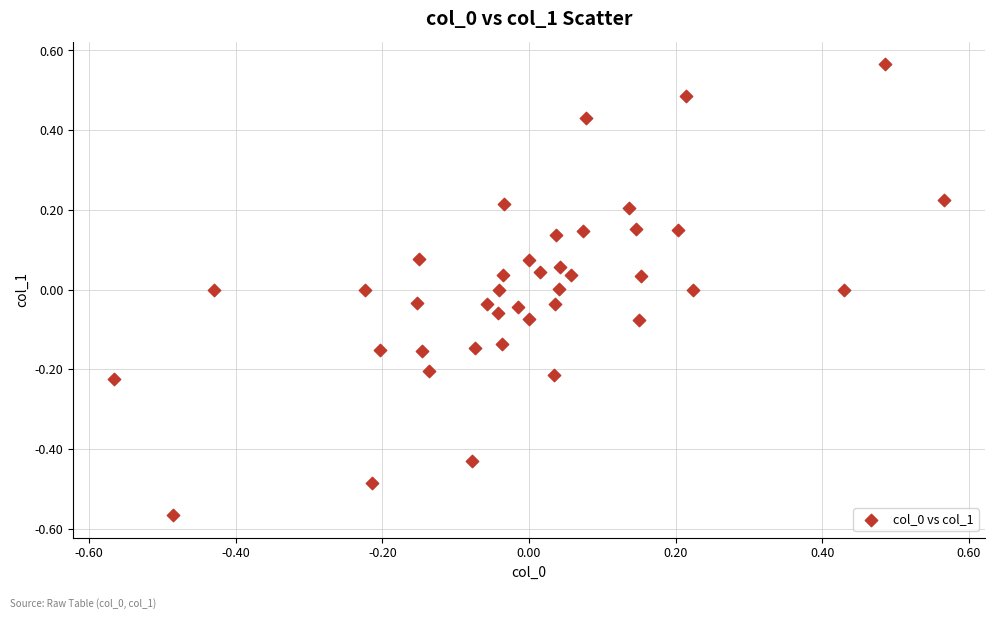

What is the range of X values (max minus min)?

1.1